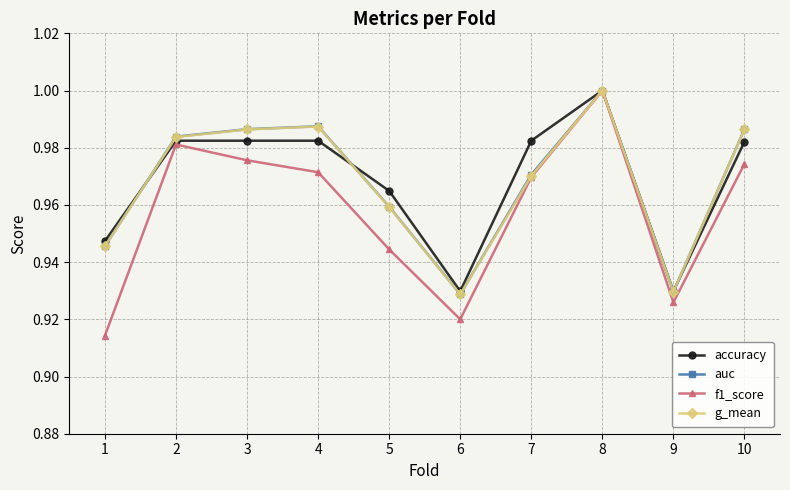

Which category has the highest value across all series?

8